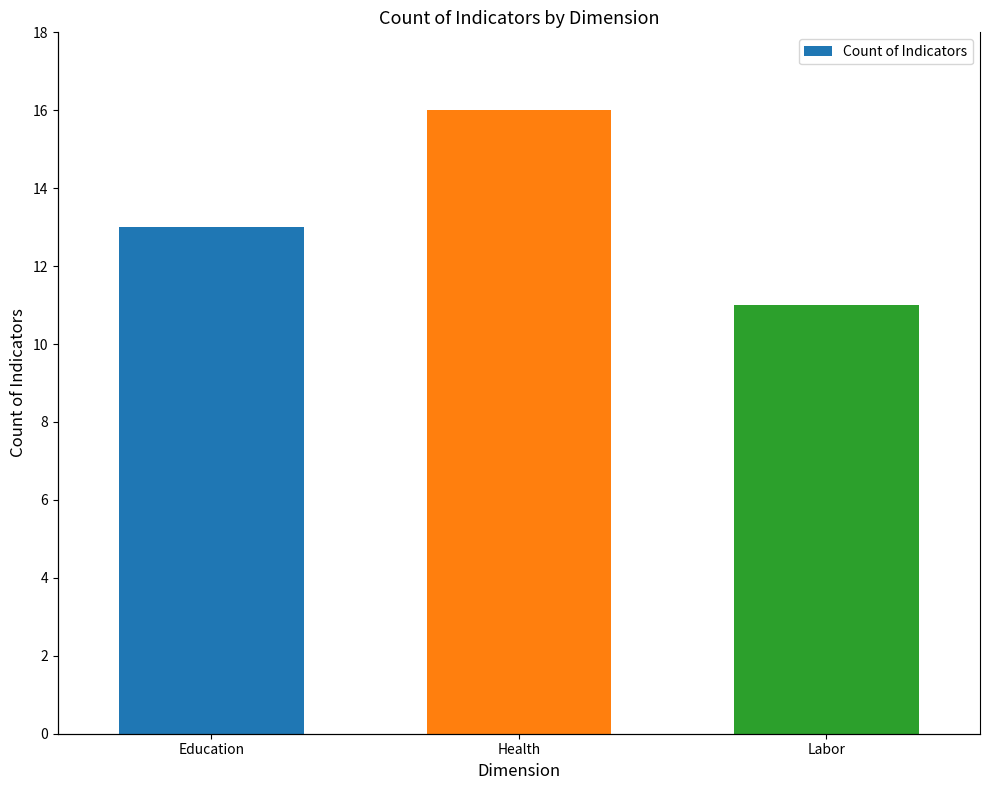

At which label does Count of Indicators first exceed 13?

Health